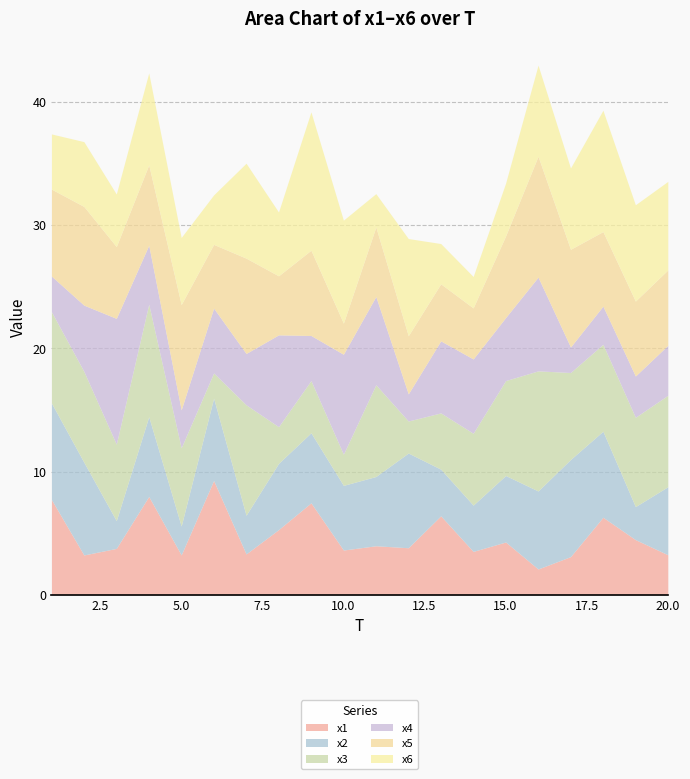

Which category has the highest value in the x1 series?

6